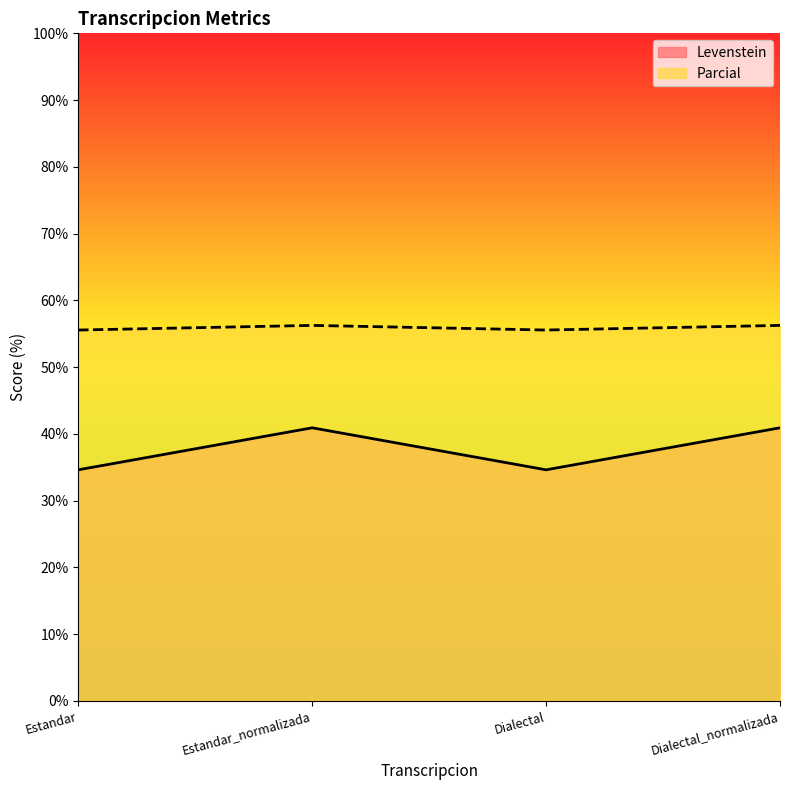

Count the number of categories in the chart.

4